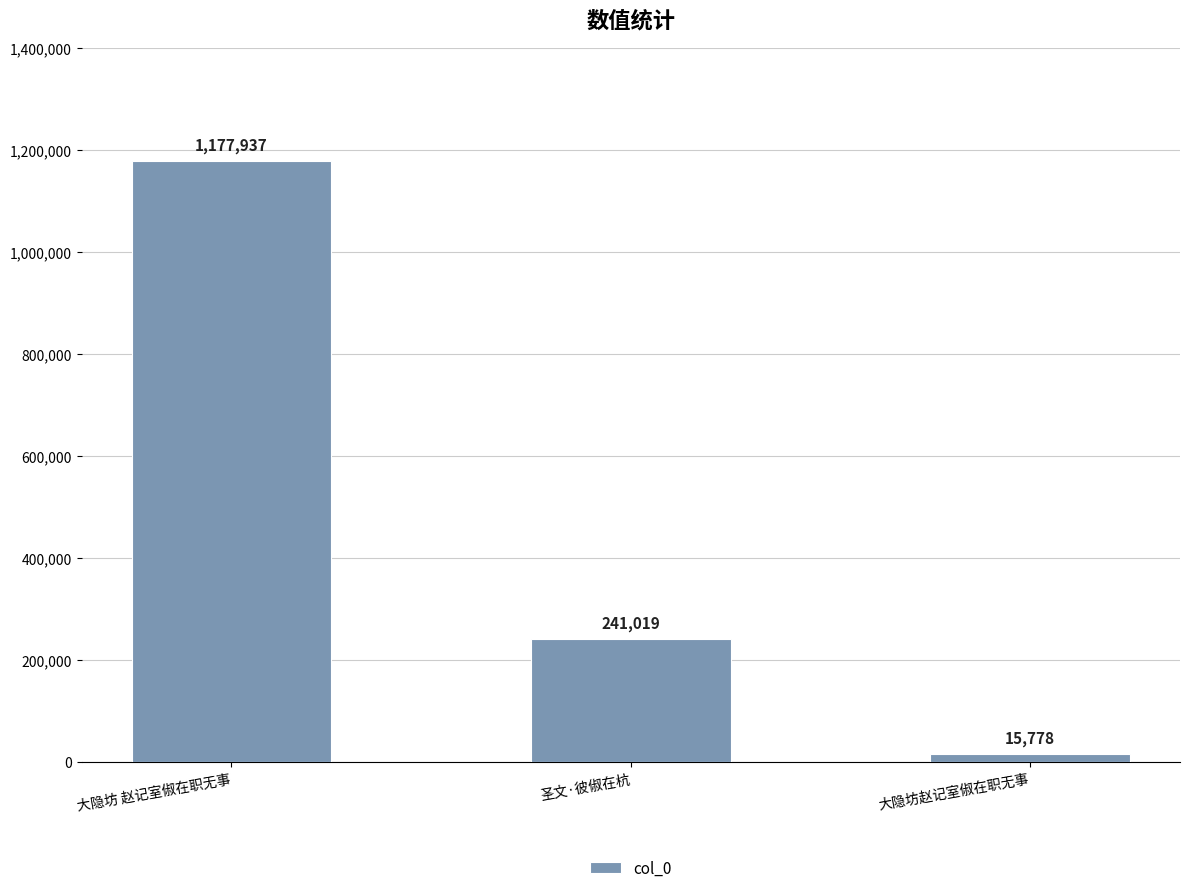

What is the maximum value shown in the chart?

1177937